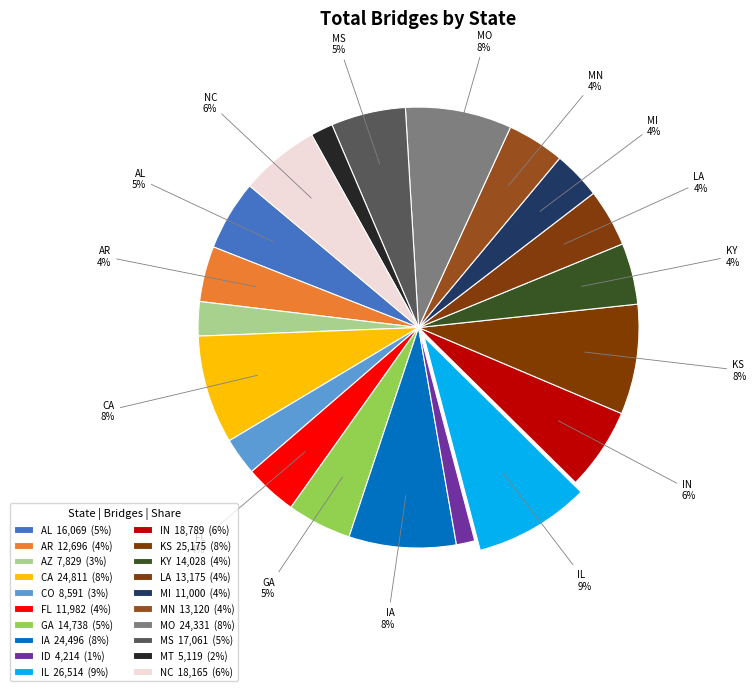

True or false: AL accounts for 5% of the total.

True